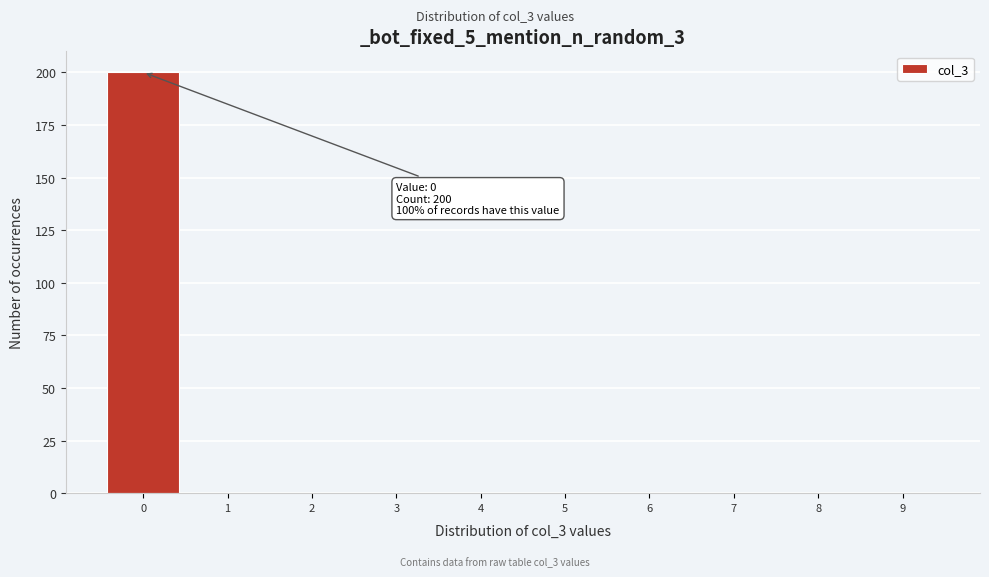

Which range on the x-axis has the tallest bar?

-0.5 to 0.5